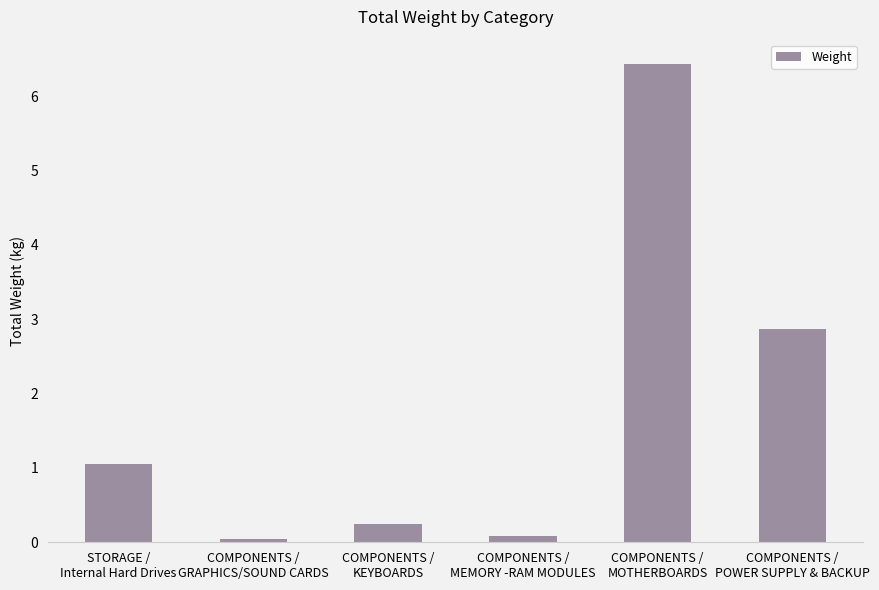

What is the sum of all values?

10.7